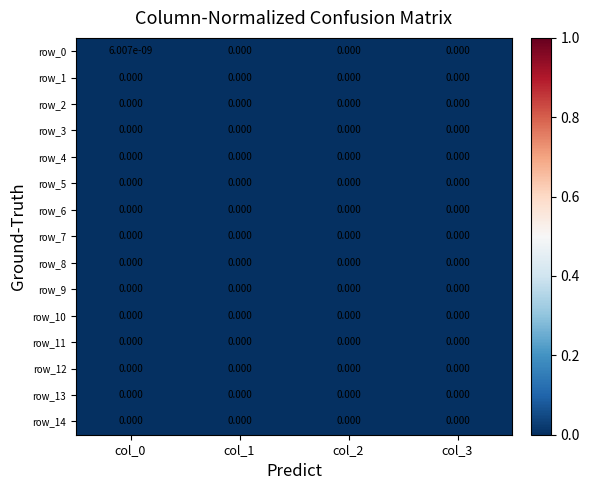

Between col_0 and col_2, which series saw the biggest shift?

row_0